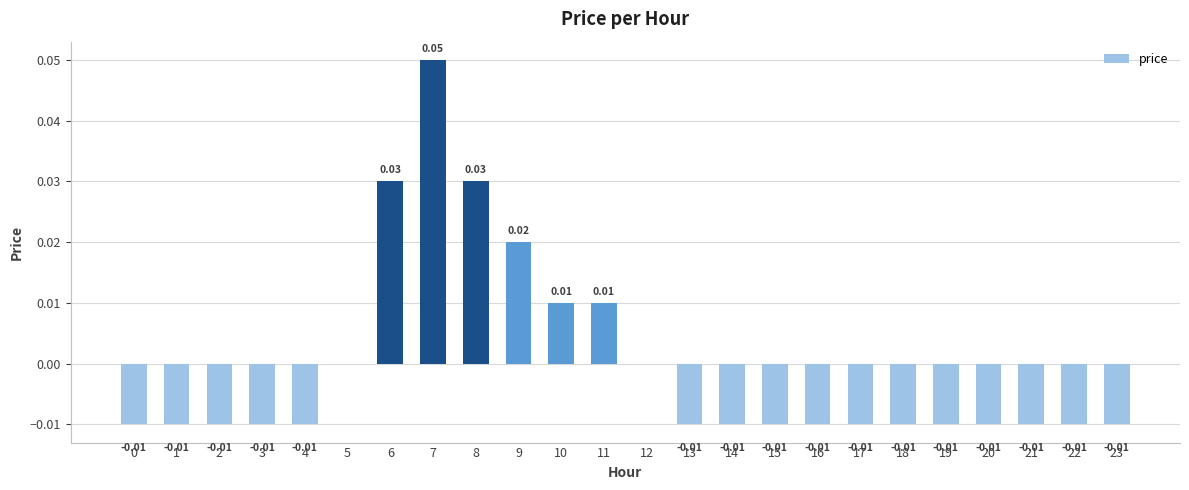

Which has a higher value, 11 or 23?

11